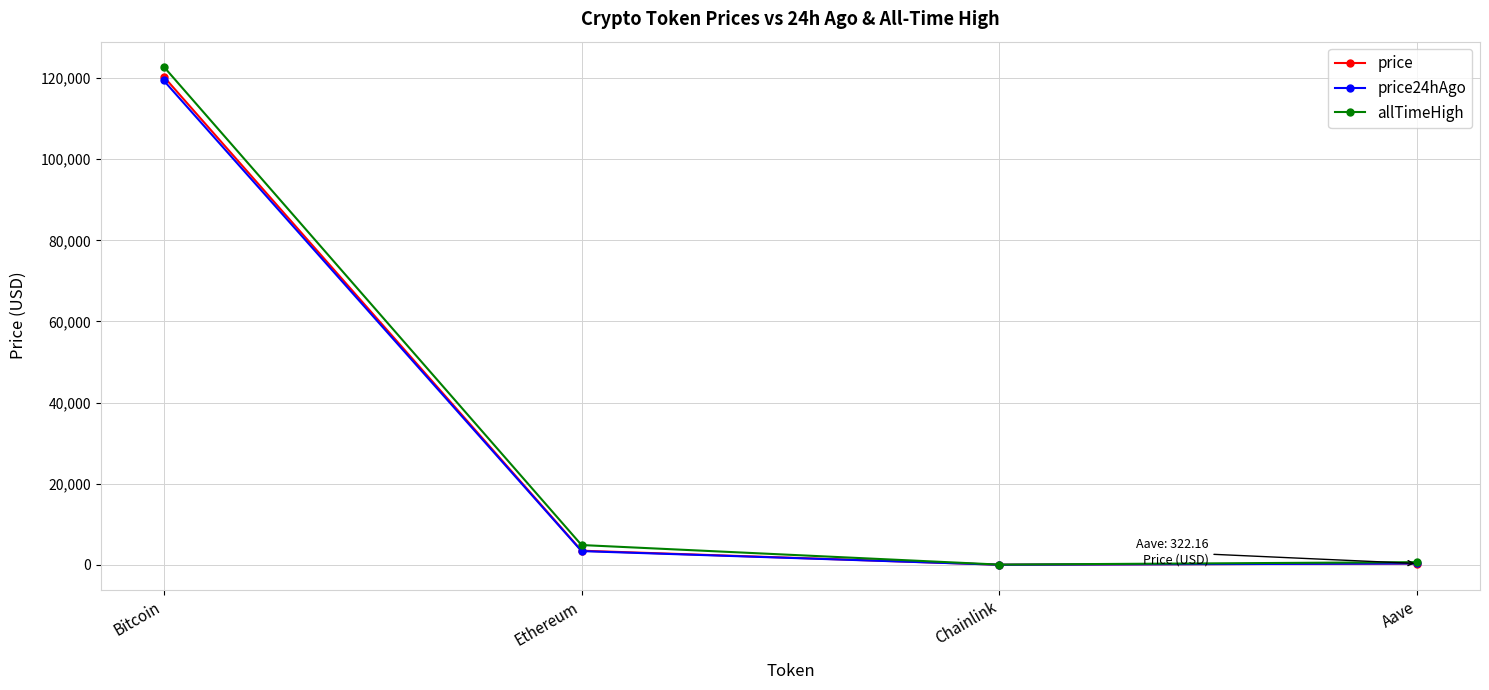

What are all the series names shown in the legend?

price, price24hAgo, allTimeHigh